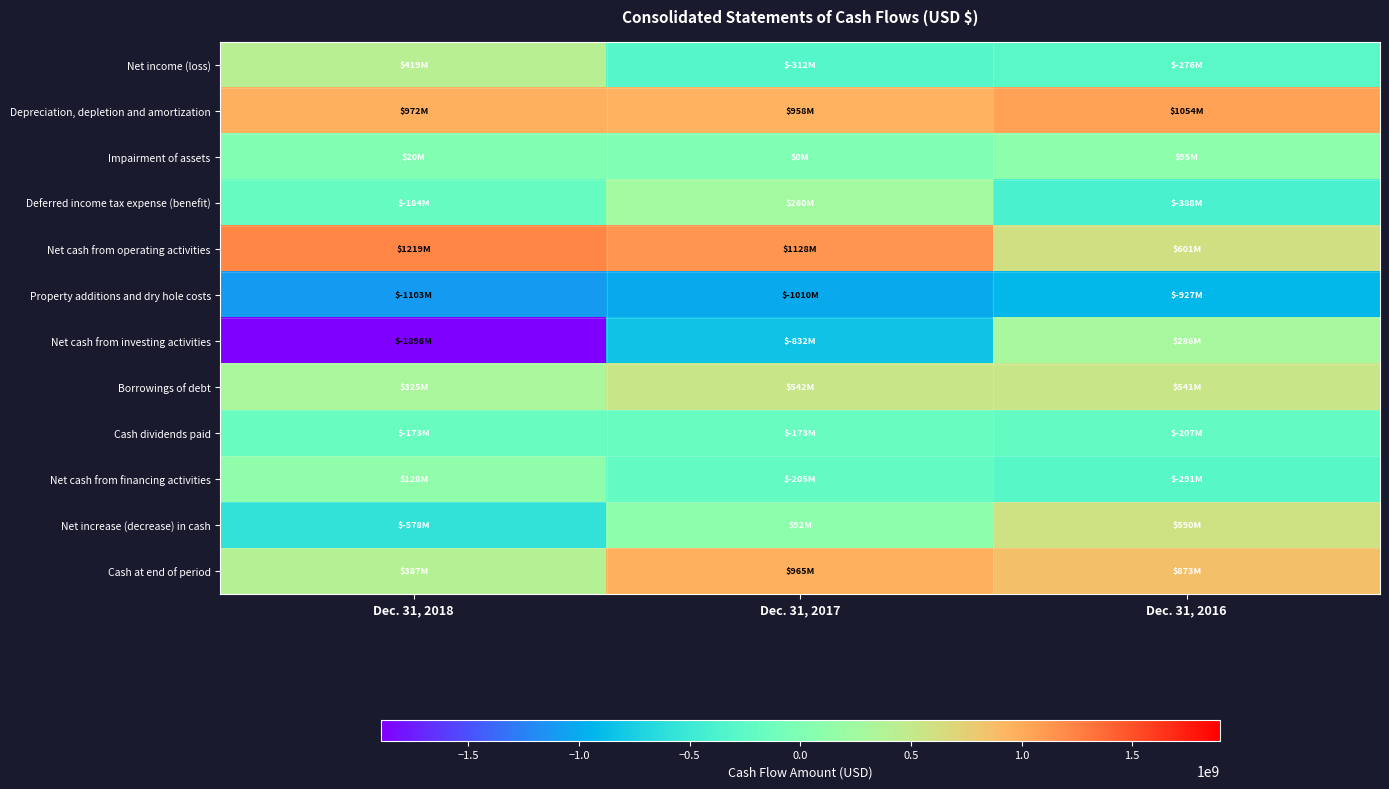

List the series in order of their peak value, highest first.

Net cash from operating activities, Depreciation, depletion and amortization, Cash at end of period, Net increase (decrease) in cash, Borrowings of debt, Net income (loss), Net cash from investing activities, Deferred income tax expense (benefit), Net cash from financing activities, Impairment of assets, Cash dividends paid, Property additions and dry hole costs